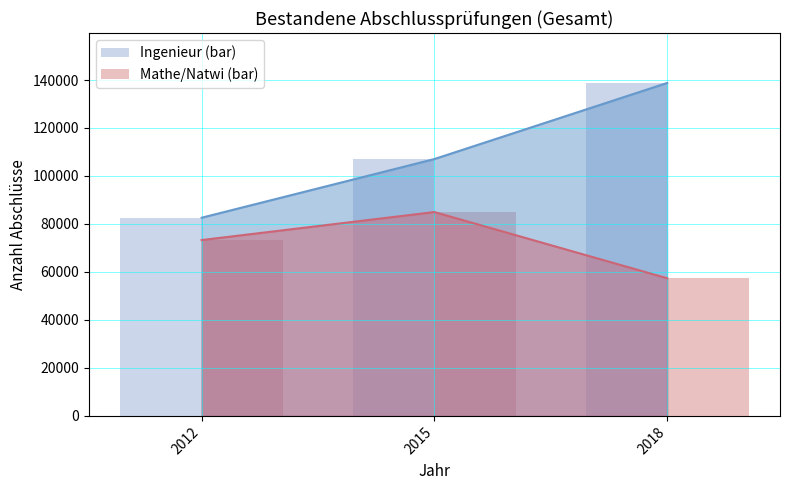

What is the difference between the maximum and second lowest values in the Mathe/Natwi (bar) series?

11674